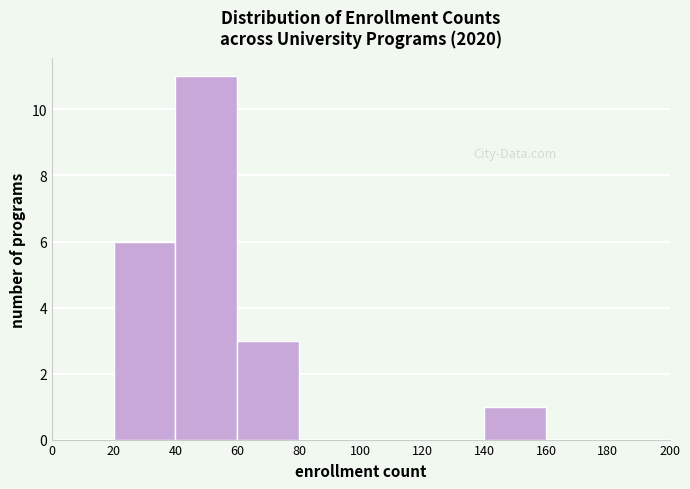

Reading left to right, list every bar in this chart as the range it spans on the x-axis followed by its height. The values are not printed on the chart, so give them approximately, as read against the axis.

0 to 20: 0
20 to 40: 6
40 to 60: 11
60 to 80: 3
80 to 100: 0
100 to 120: 0
120 to 140: 0
140 to 160: 1
160 to 180: 0
180 to 200: 0